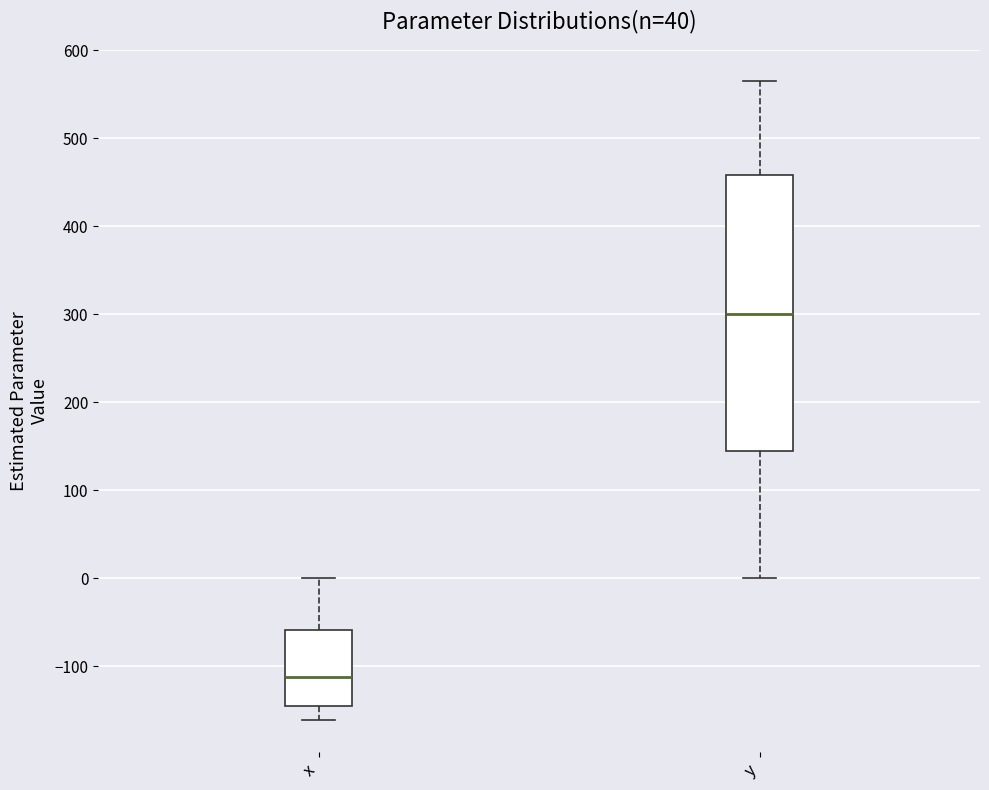

Which box is the tallest, from its lower edge to its upper edge?

y